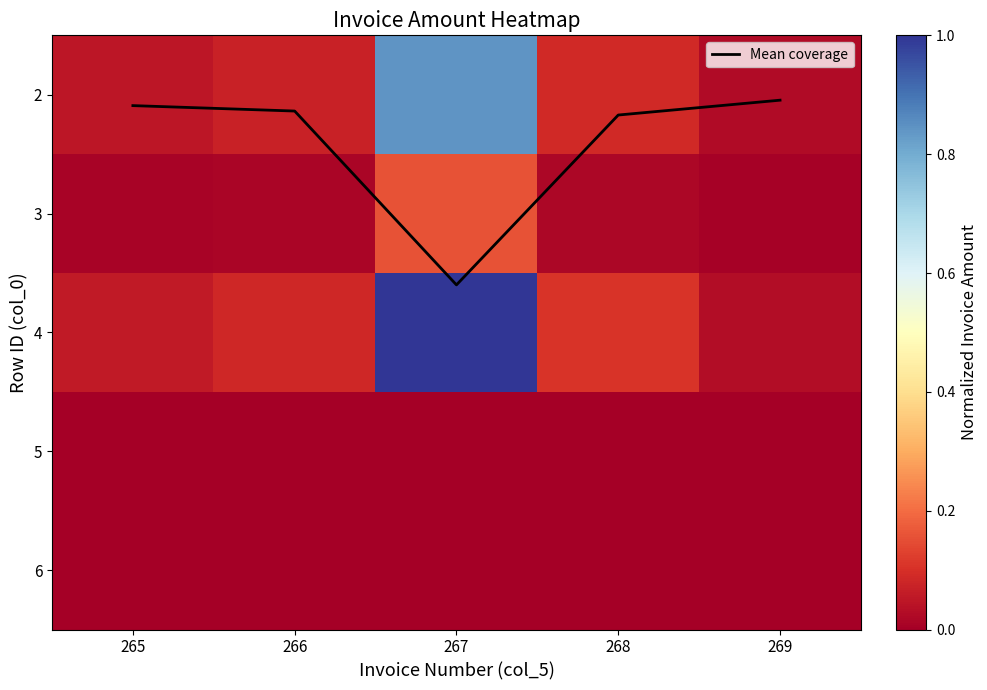

Between 266 and 269, which series saw the biggest shift?

Mean coverage